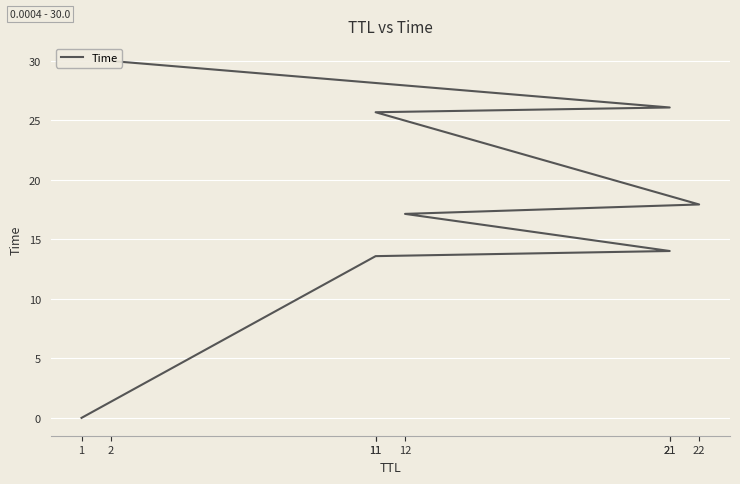

Rank the categories by value from lowest to highest.

1, 11, 21, 12, 22, 11, 21, 2